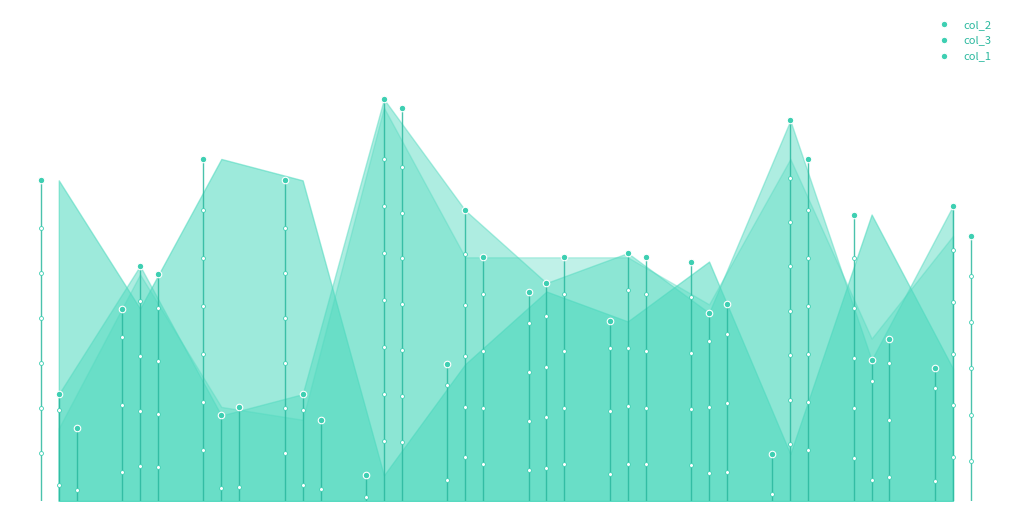

Which series contains the highest Y value?

col_3